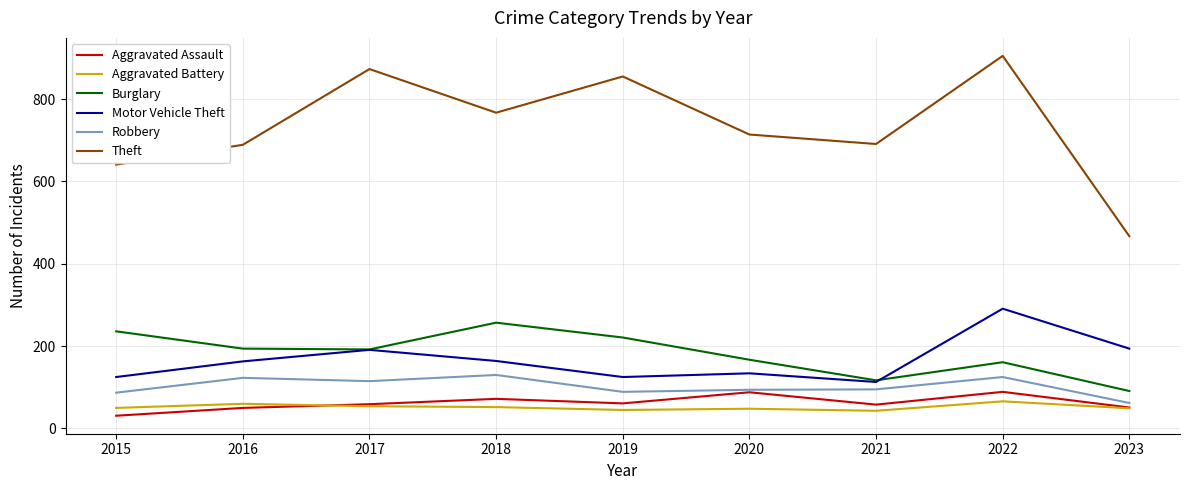

What is the approximate value of Theft at 2017, to the nearest 50?

850